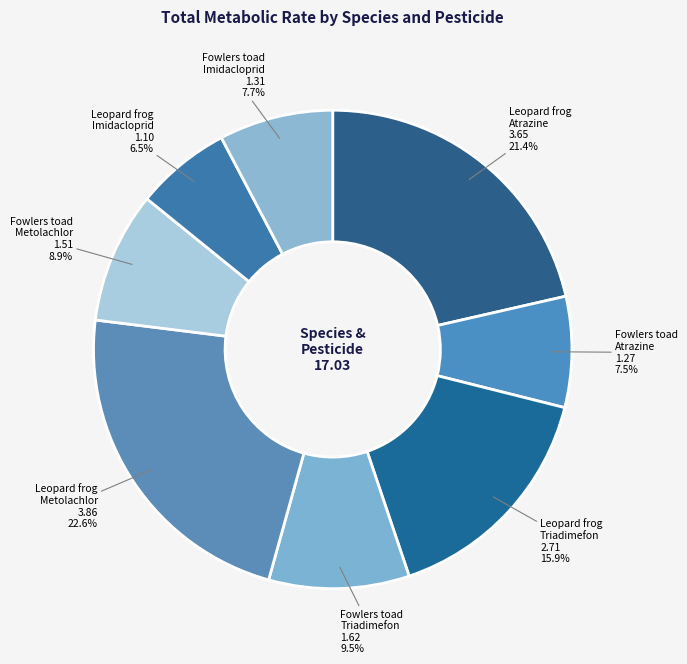

Rank the categories by value from highest to lowest.

Leopard frog / Metolachlor, Leopard frog / Atrazine, Leopard frog / Triadimefon, Fowlers toad / Triadimefon, Fowlers toad / Metolachlor, Fowlers toad / Imidacloprid, Fowlers toad / Atrazine, Leopard frog / Imidacloprid